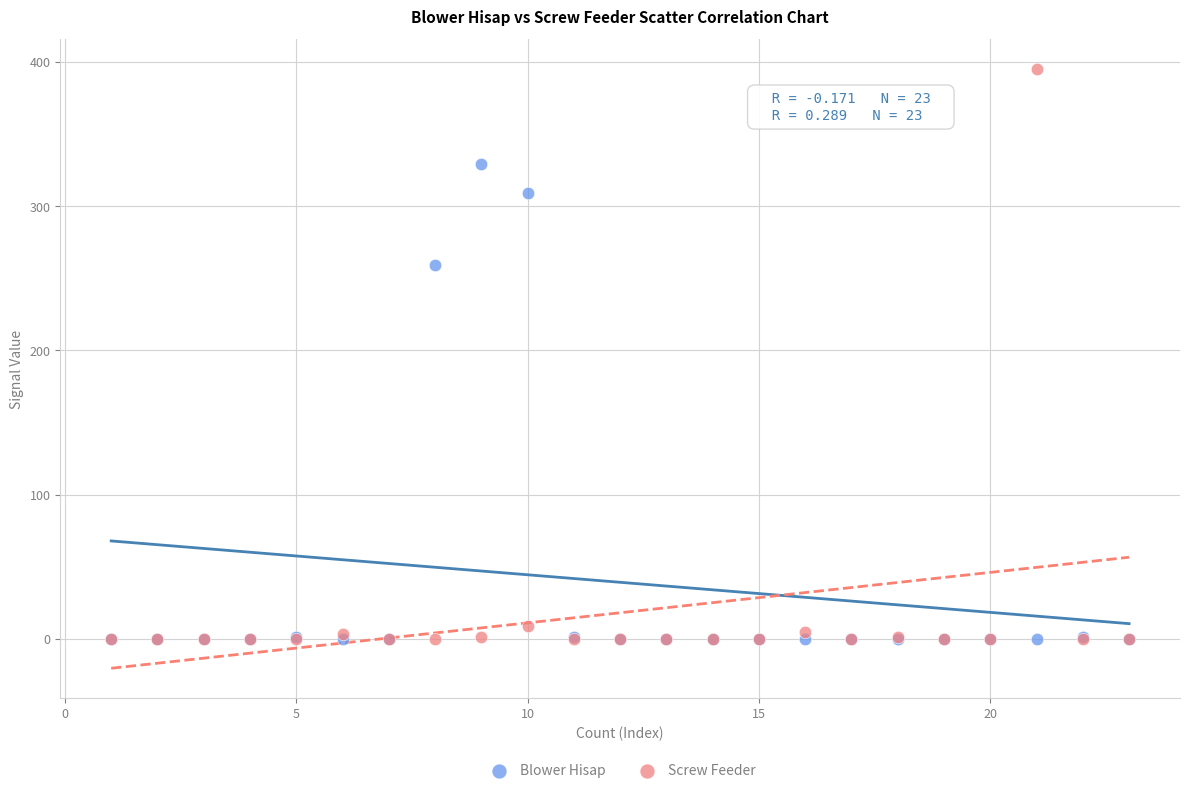

In the Blower Hisap series, what Y value is closest to 164?

259